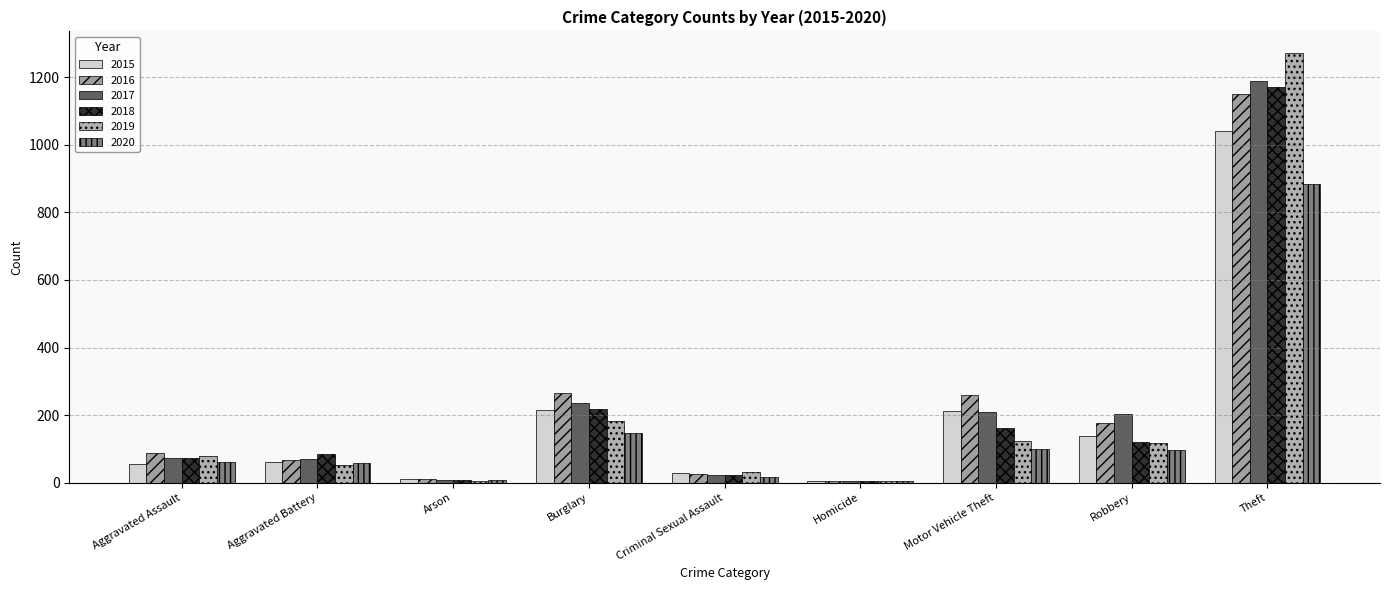

The 2018 series shows 7 at Arson. True or false?

True